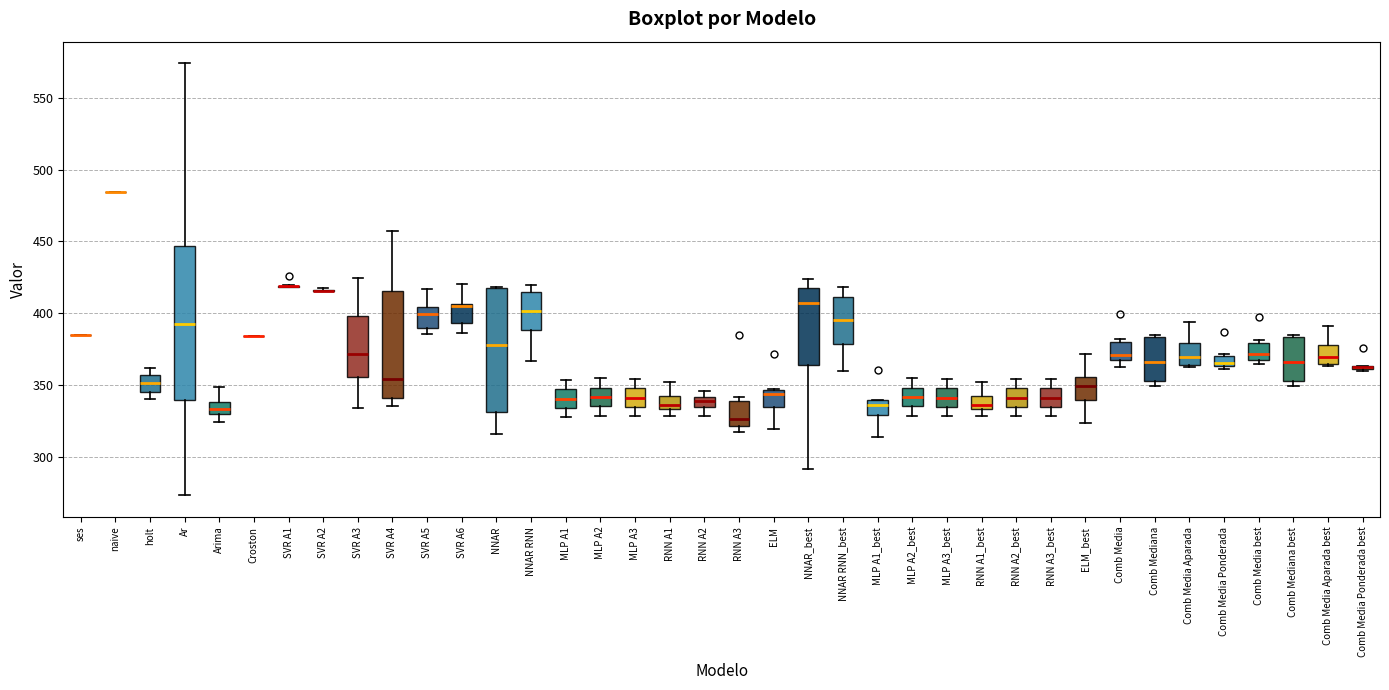

Which box is the tallest, from its lower edge to its upper edge?

Ar